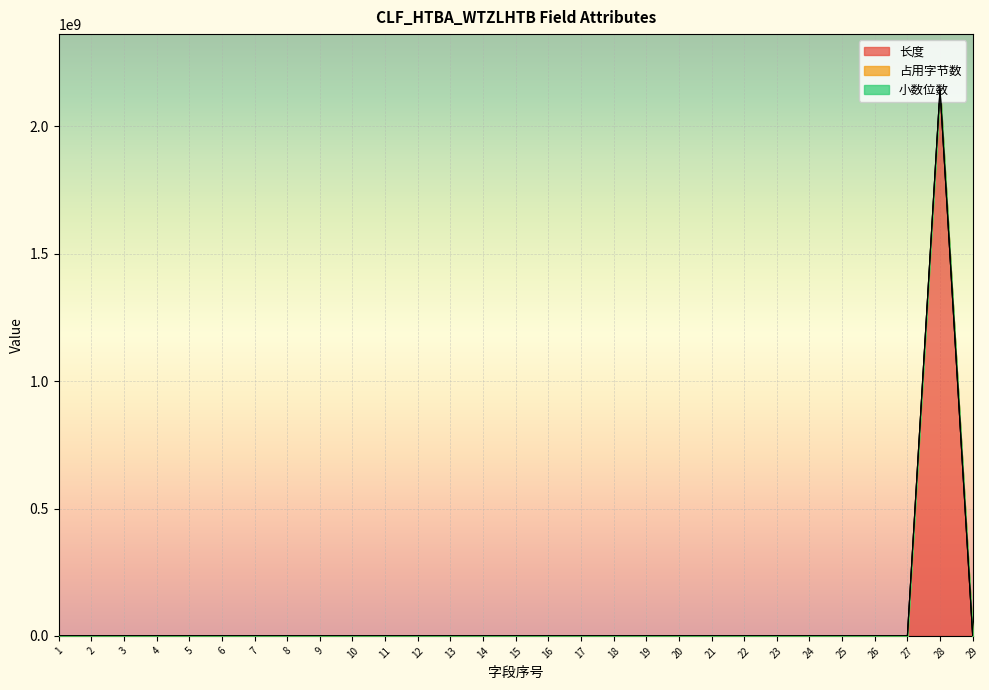

Which series changed the most between 1 and 15?

占用字节数